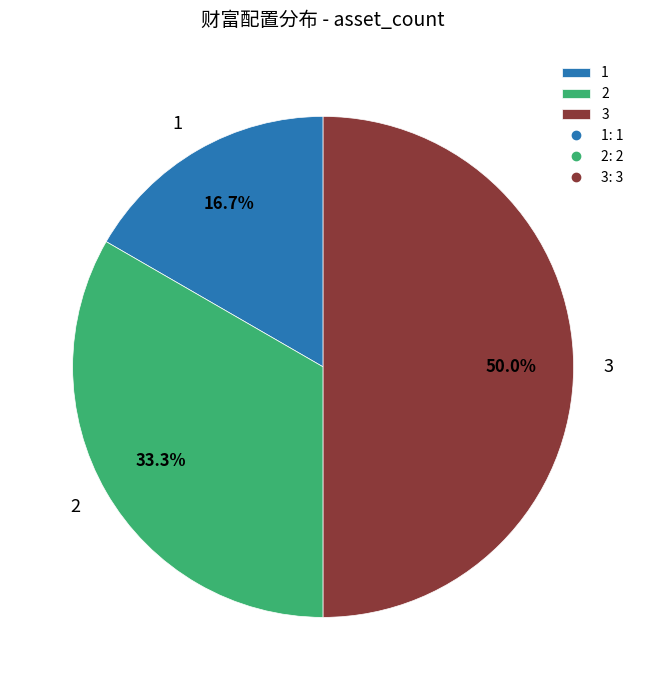

How many segments does this pie chart have?

3